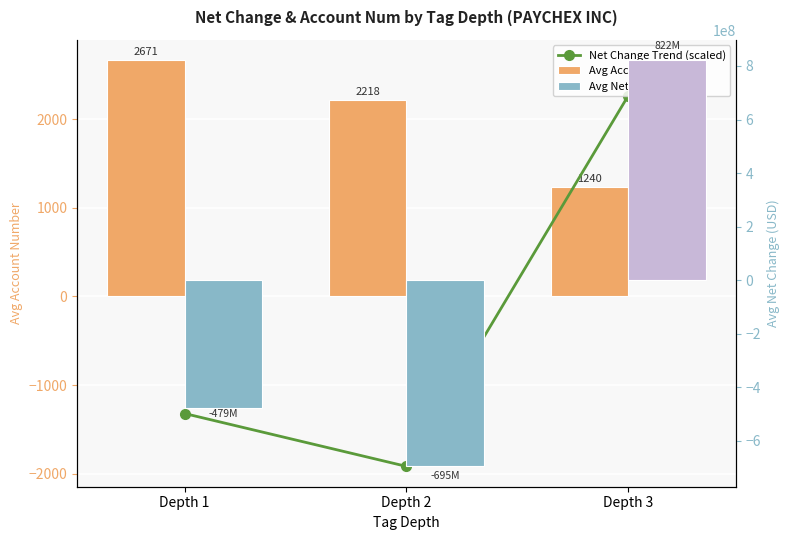

What is the difference between the maximum and minimum values in the Avg Account Num series?

1431.2